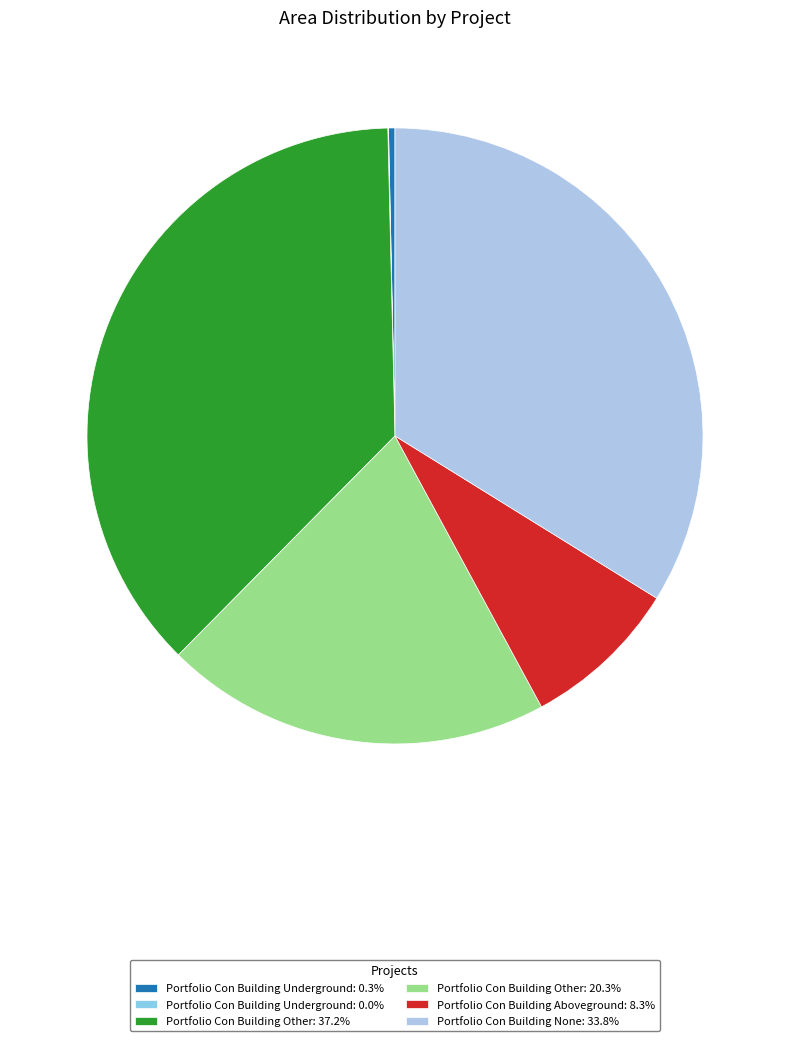

To the nearest percent, what is the average slice percentage?

17%